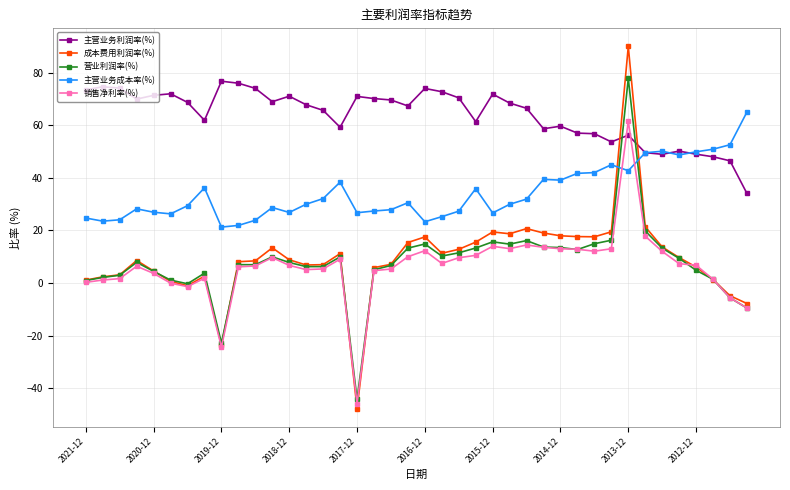

True or false: 销售净利率(%) and 主营业务成本率(%) cross at least once.

True